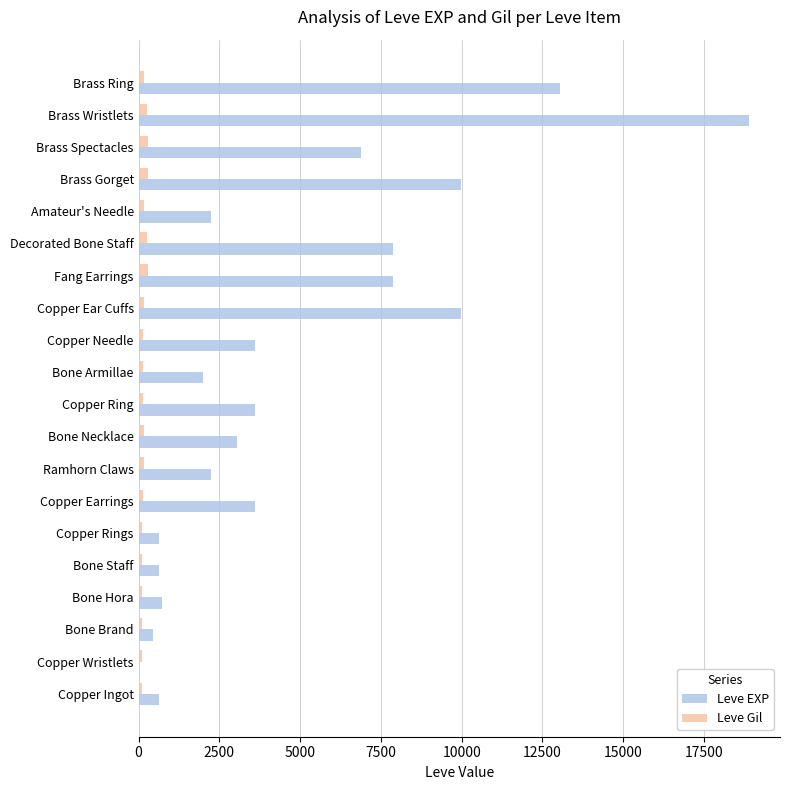

Which series has the largest range (max minus min)?

Leve EXP